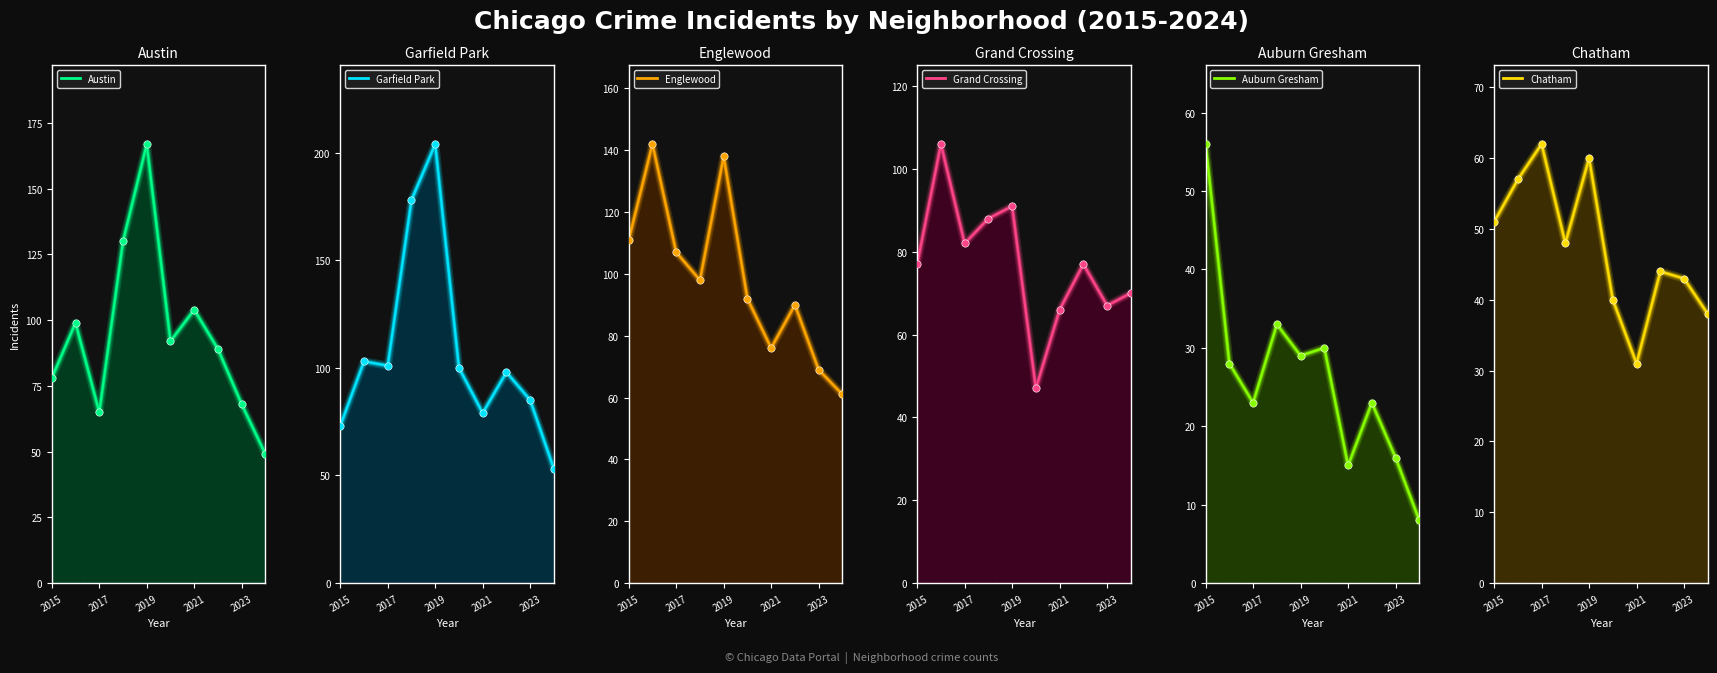

Which series contains the lowest Y value?

Auburn Gresham